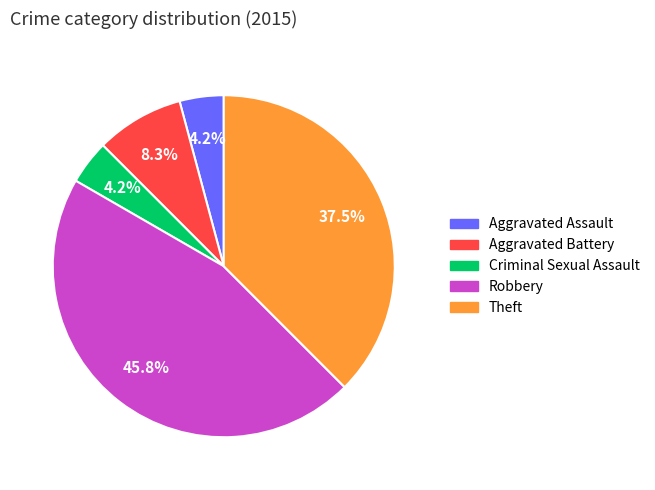

The Aggravated Assault slice represents 4% of the pie. True or false?

True